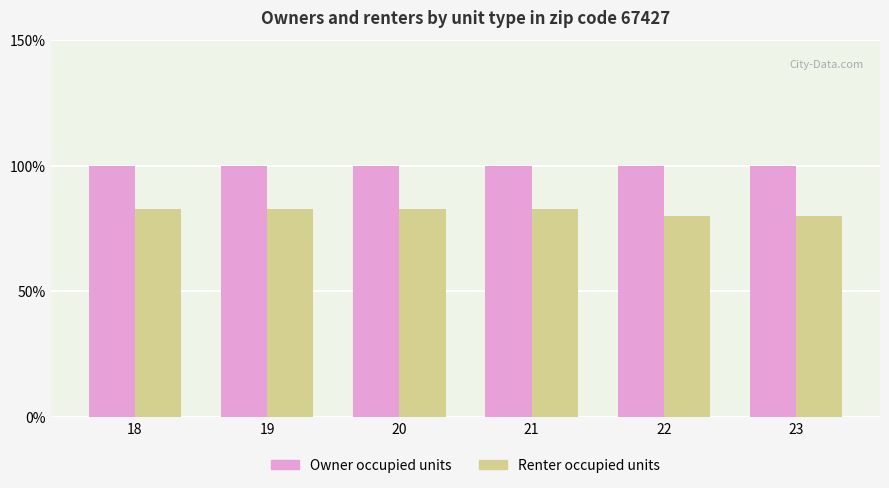

Which series has the widest spread of values?

Renter occupied units